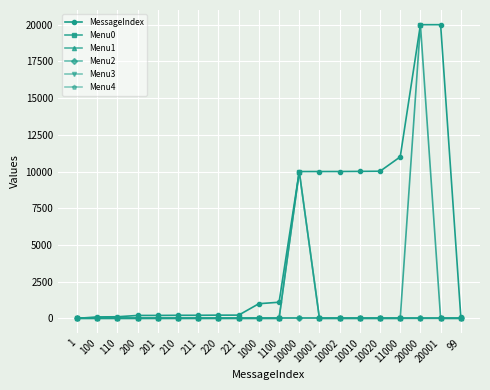

What are all the series names shown in the legend?

MessageIndex, Menu0, Menu1, Menu2, Menu3, Menu4